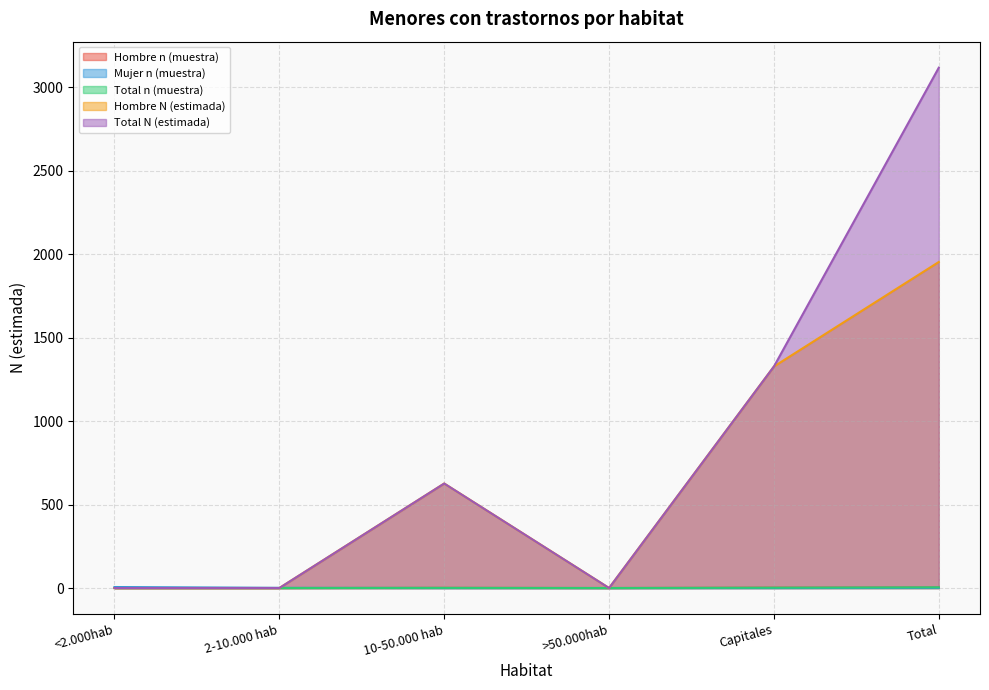

Which series has the largest range (max minus min)?

Total N (estimada)